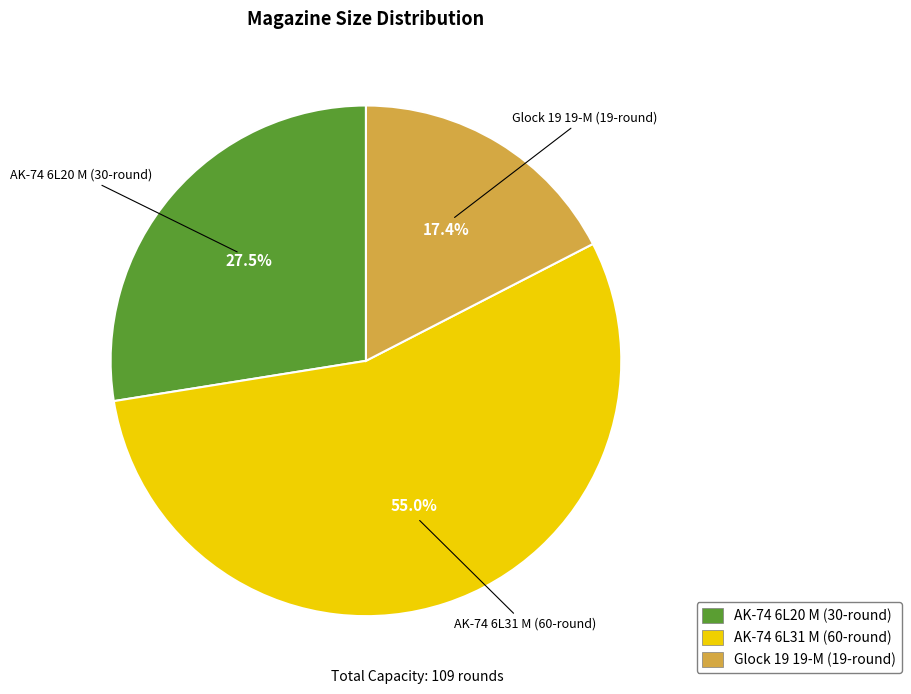

Which category has the smallest portion of the pie?

Glock 19 19-M (19-round)